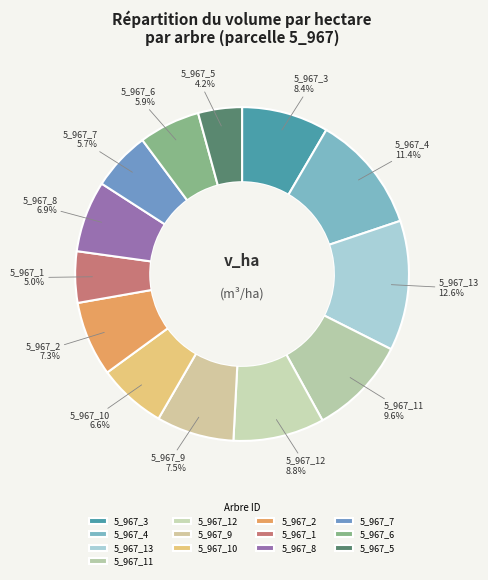

Is the sum of 5_967_11 and 5_967_6 greater than half?

No